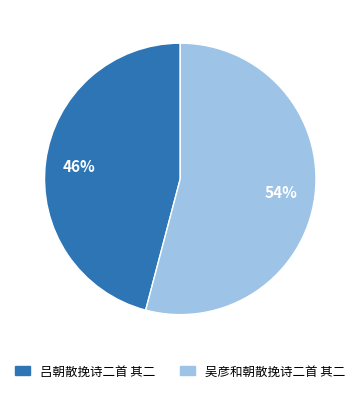

What is the smallest slice in the pie chart?

吕朝散挽诗二首 其二